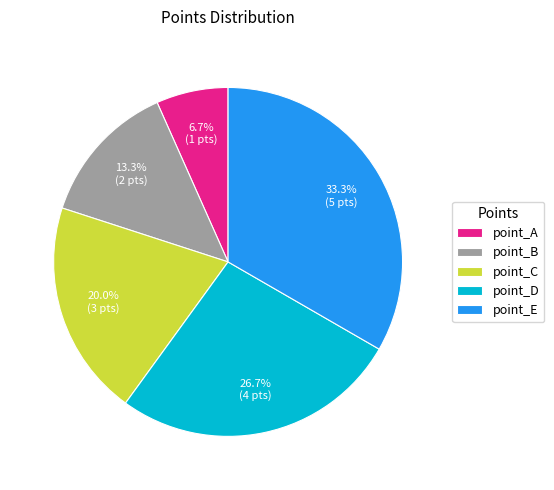

What is the smallest slice in the pie chart?

point_A